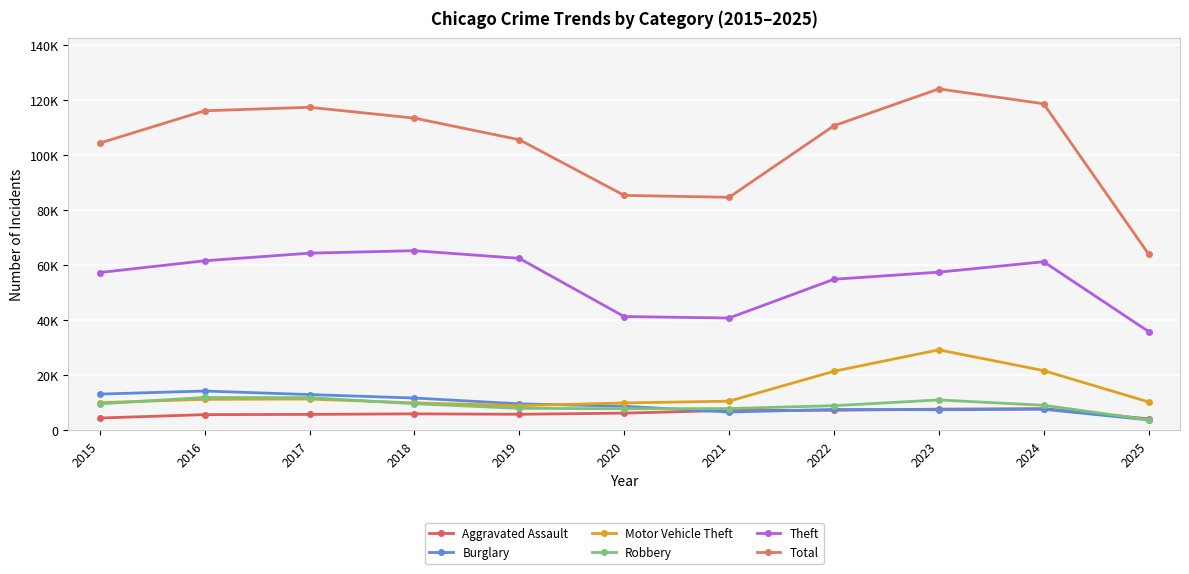

Does the chart have visible grid lines?

Yes